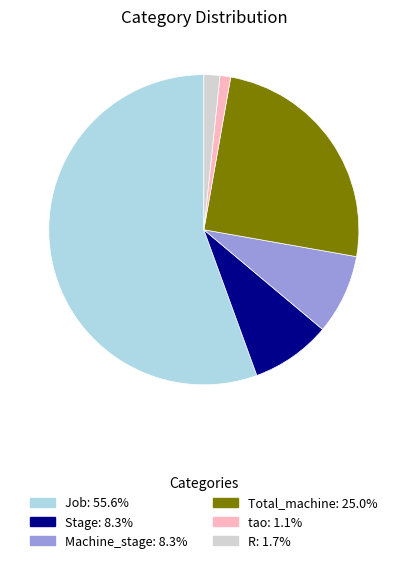

Is the sum of Machine_stage and Job greater than half?

Yes